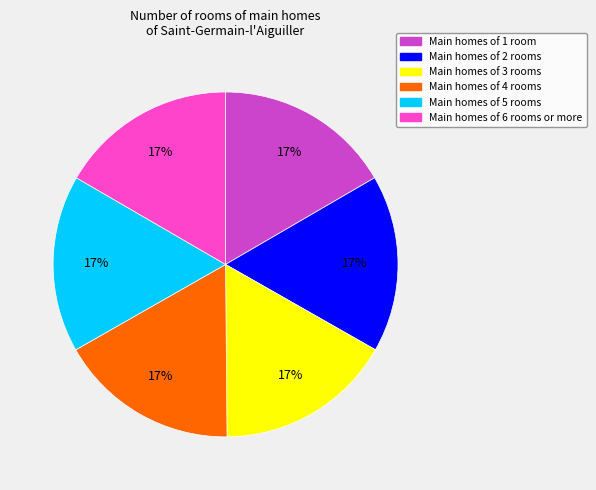

How many segments does this pie chart have?

6